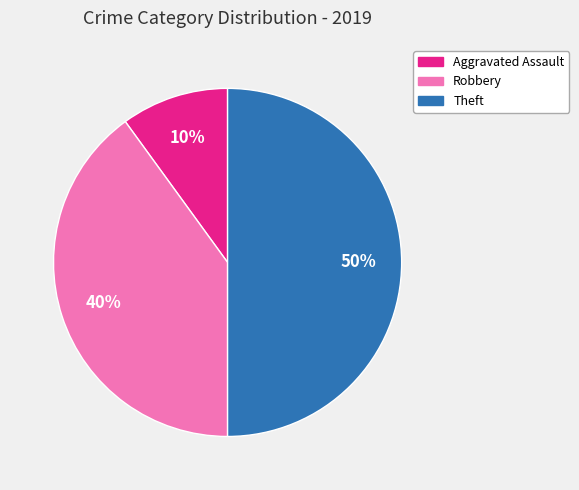

To the nearest percent, what is the difference between the largest and smallest slice percentages?

40%